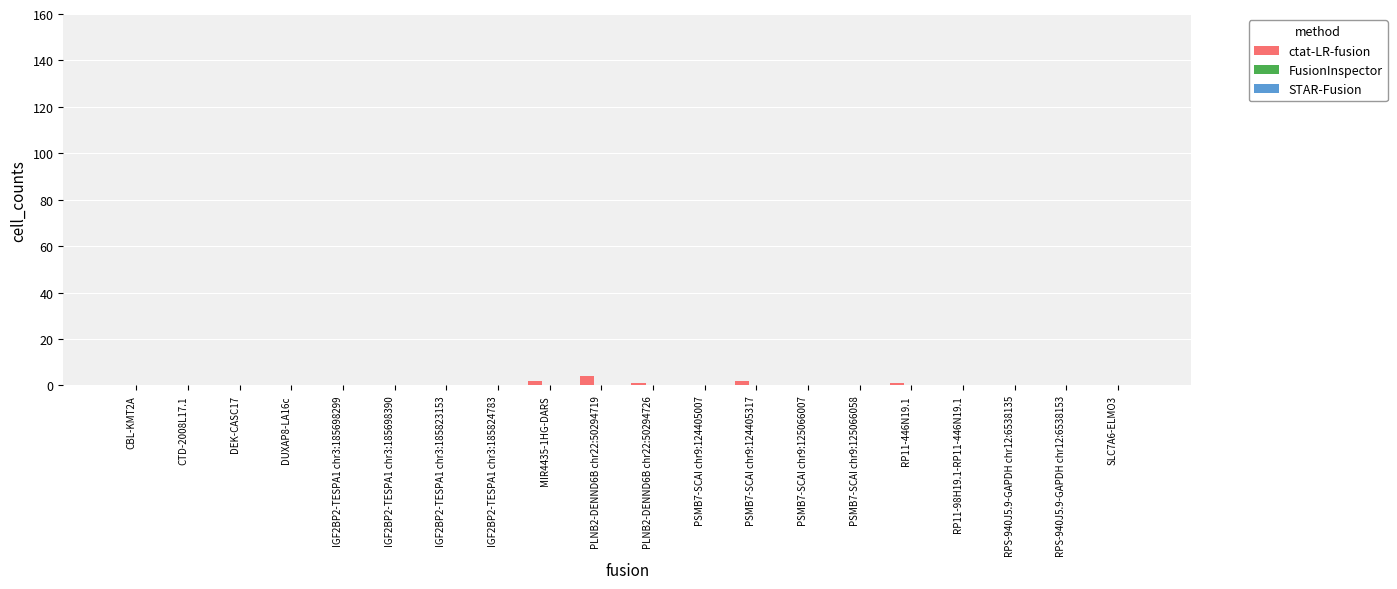

What is the greatest value displayed?

4